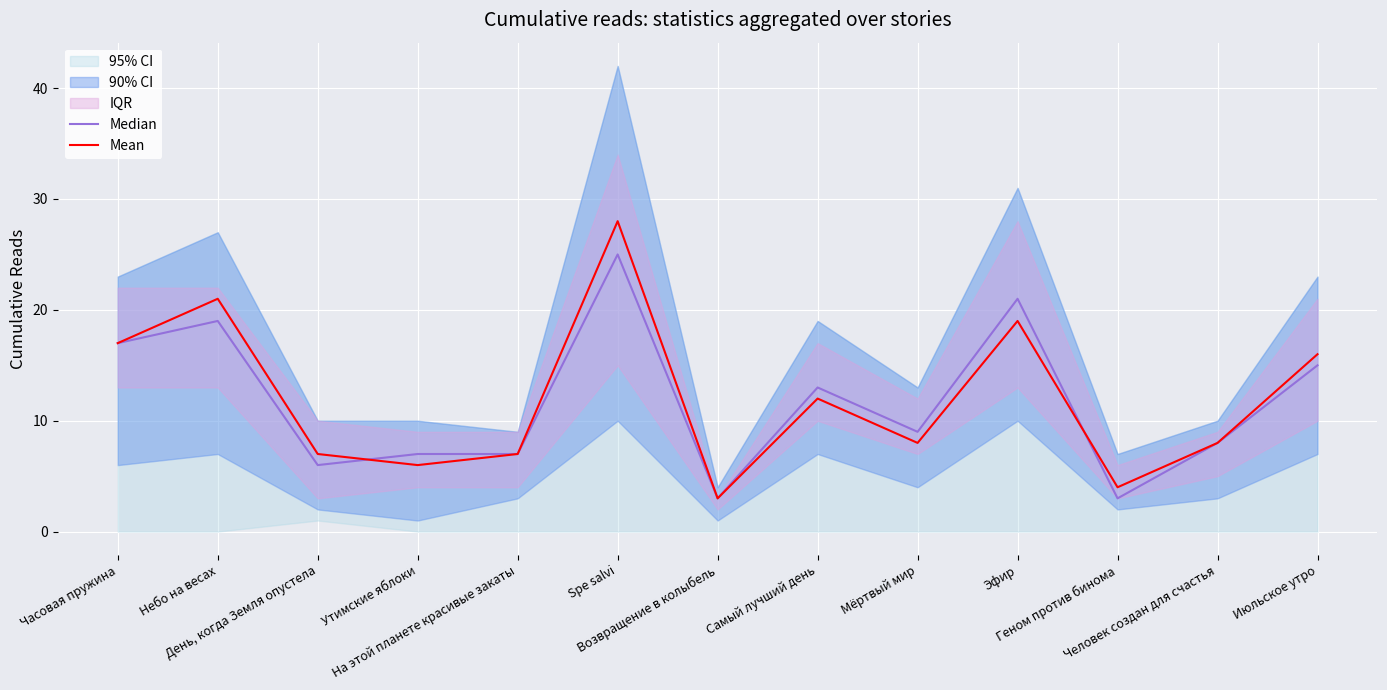

Reading right to left, what are all the values shown in this chart?

Median: 15	8	3	21	9	13	3	25	7	7	6	19	17
Mean: 16	8	4	19	8	12	3	28	7	6	7	21	17